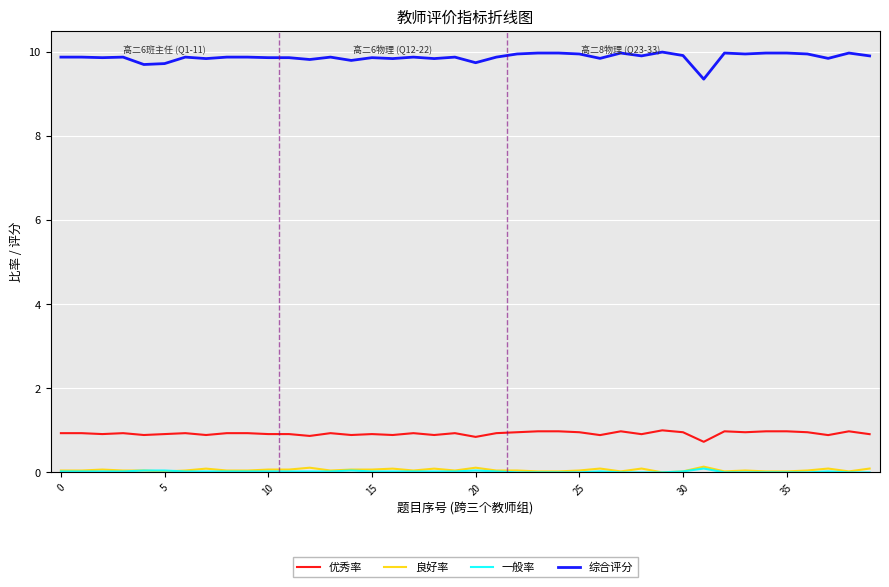

True or false: 良好率 and 优秀率 cross at least once.

False